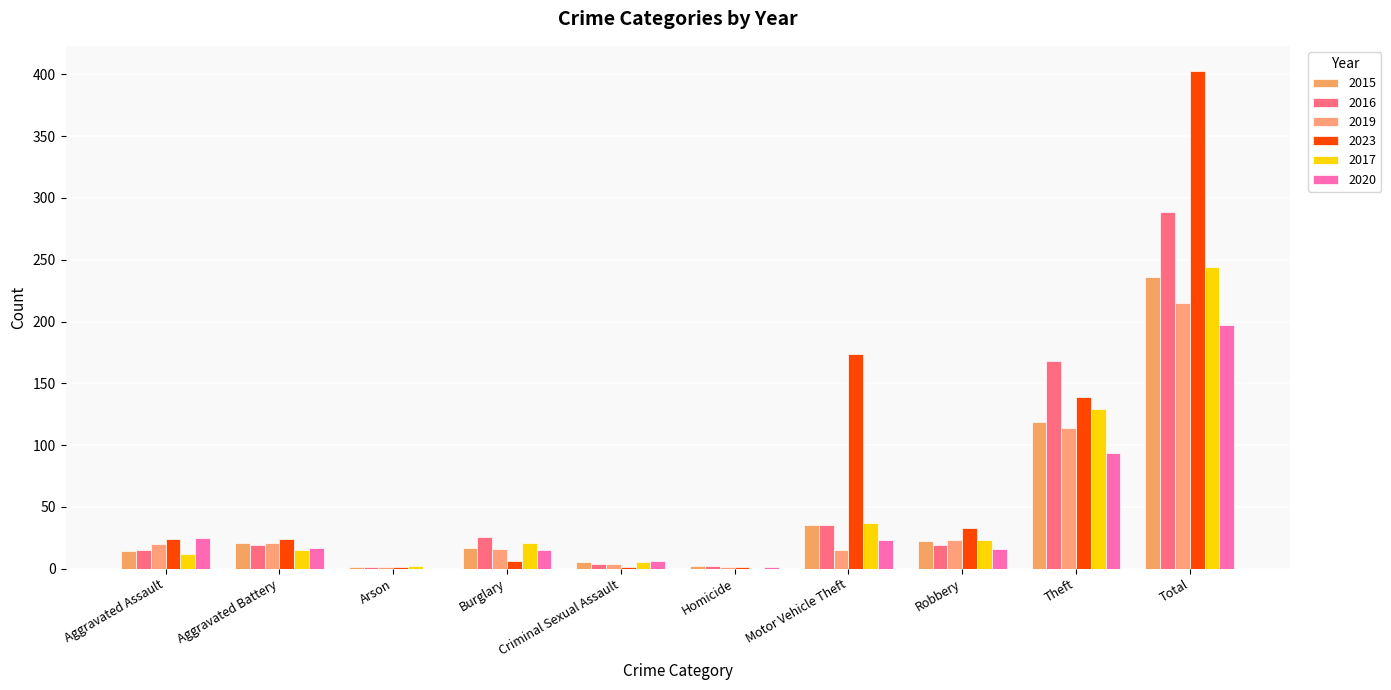

What is the average value of the 2019 series?

43